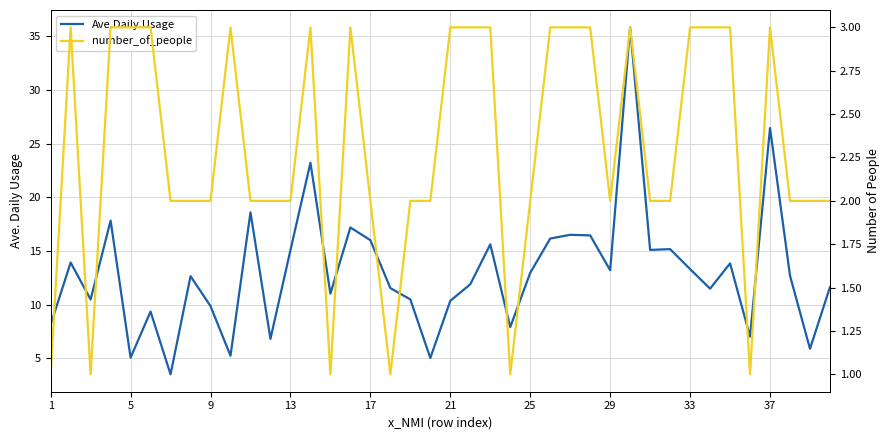

Which series has the widest spread of values?

Ave.Daily.Usage